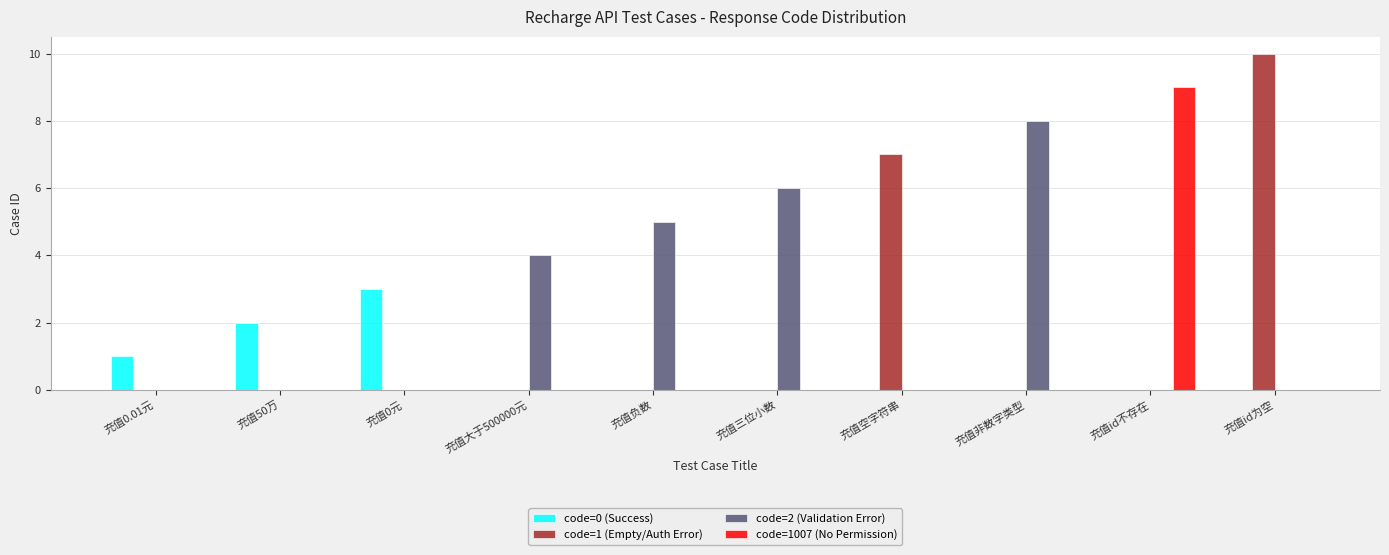

Reading right to left, transcribe all the data shown in this chart.

code=0 (Success): 0	0	0	0	0	0	0	3	2	1
code=1 (Empty/Auth Error): 10	0	0	7	0	0	0	0	0	0
code=2 (Validation Error): 0	0	8	0	6	5	4	0	0	0
code=1007 (No Permission): 0	9	0	0	0	0	0	0	0	0